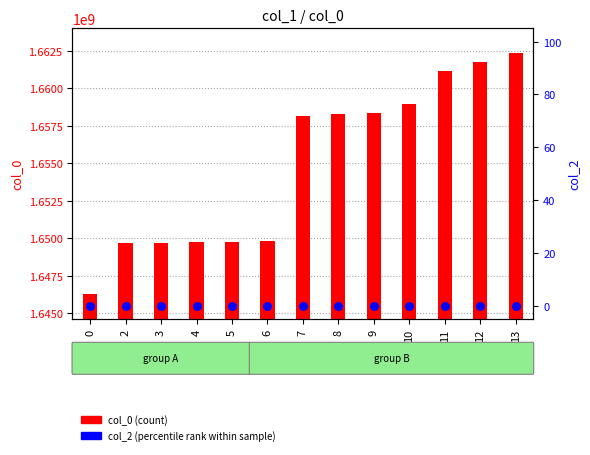

Which series has the largest total across all categories?

col_0 (count)